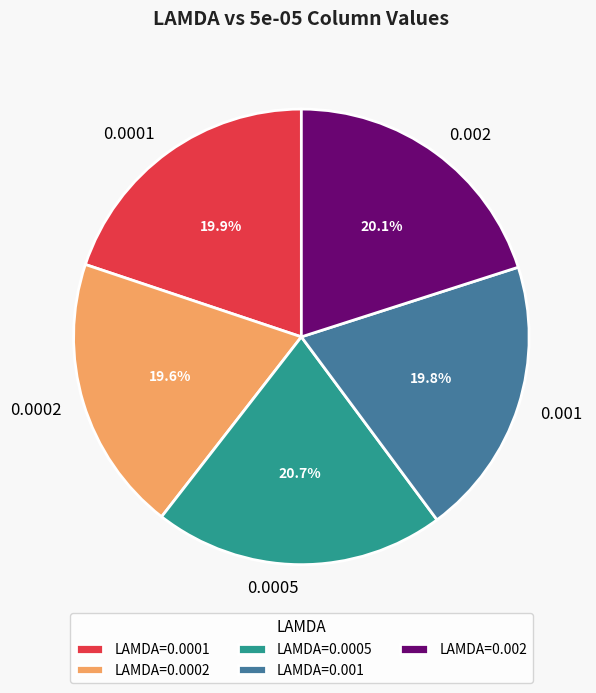

The 0.0002 slice represents 9% of the pie. True or false?

False